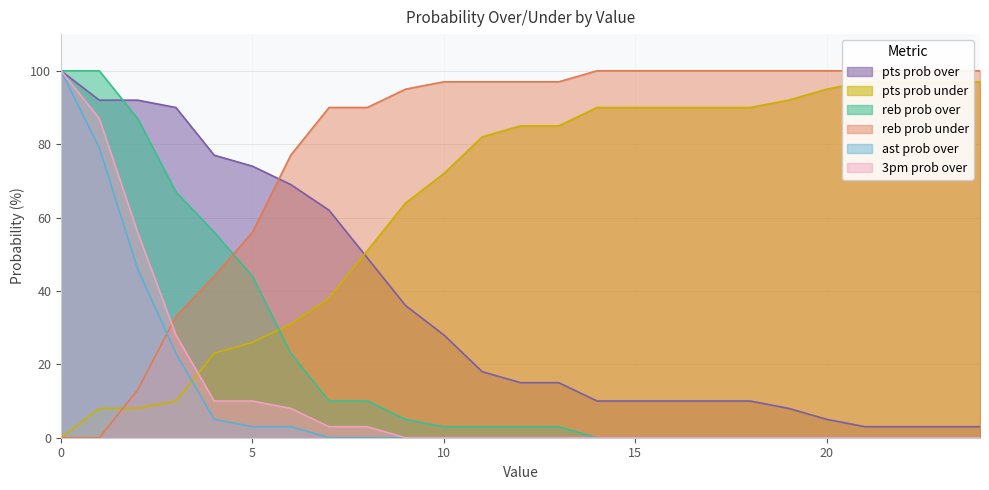

How many values in the pts prob under series exceed 85?

11